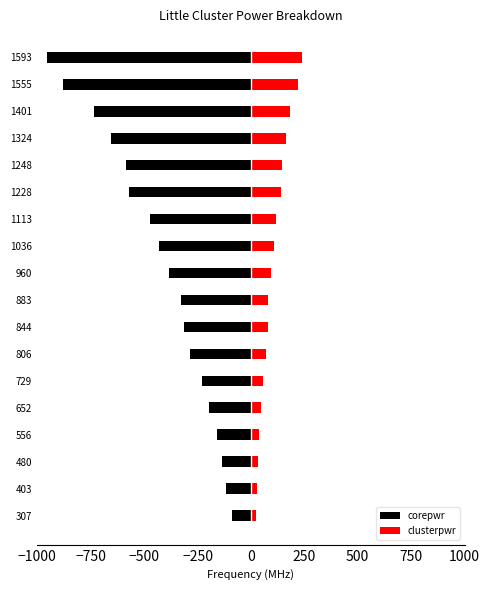

What is the maximum value for corepwr?

-88.7